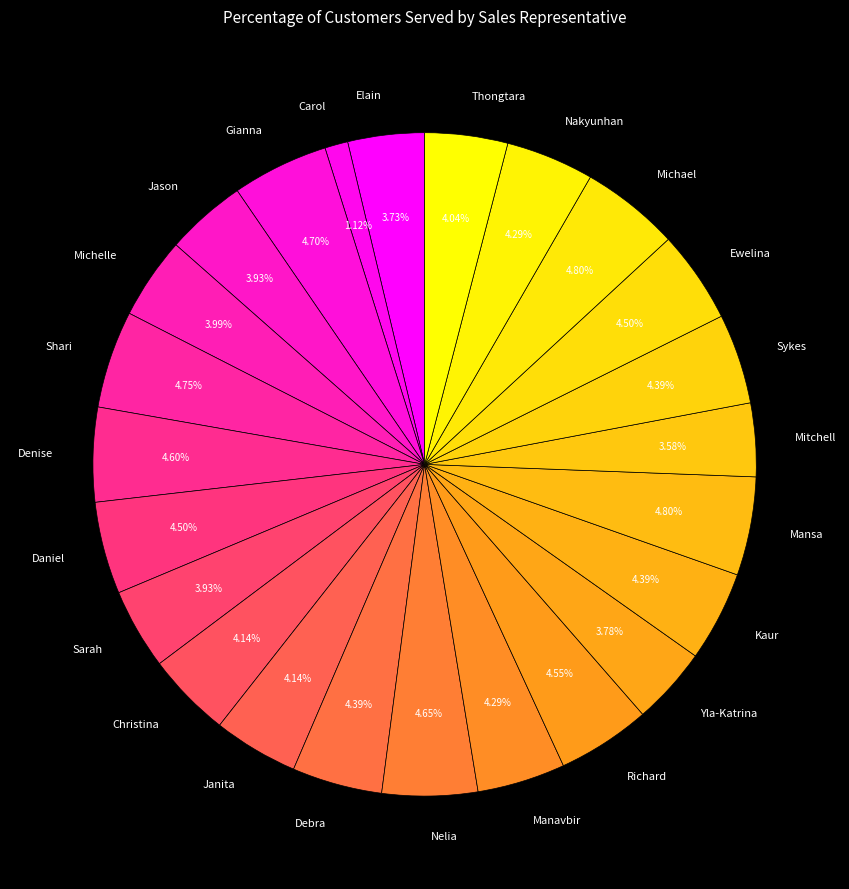

Which slice is the smallest?

Carol